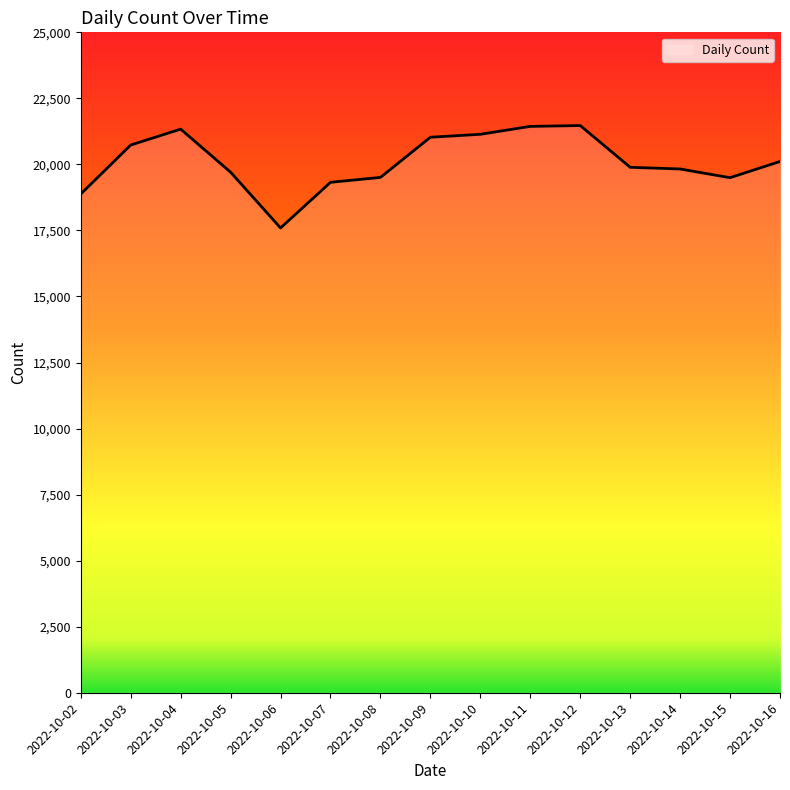

What value does the data have at 2022-10-04, to the nearest 100?

21300